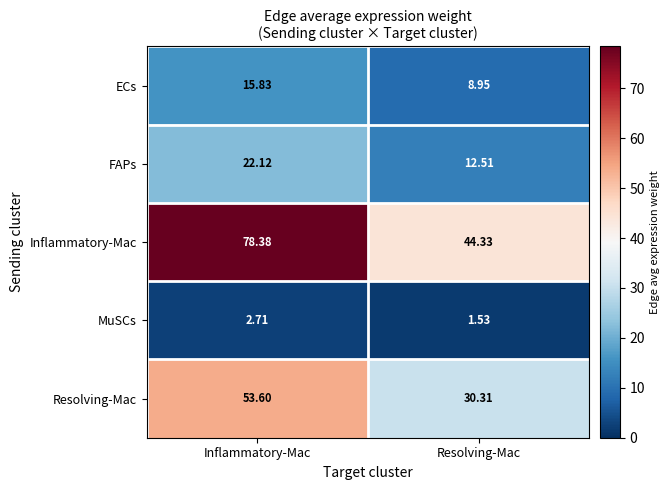

Which series changed the most between Inflammatory-Mac and Resolving-Mac?

Inflammatory-Mac